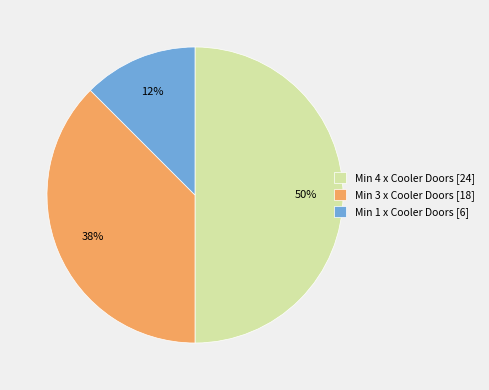

To the nearest percent, what portion does Min 4 x Cooler Doors [24] represent?

50%